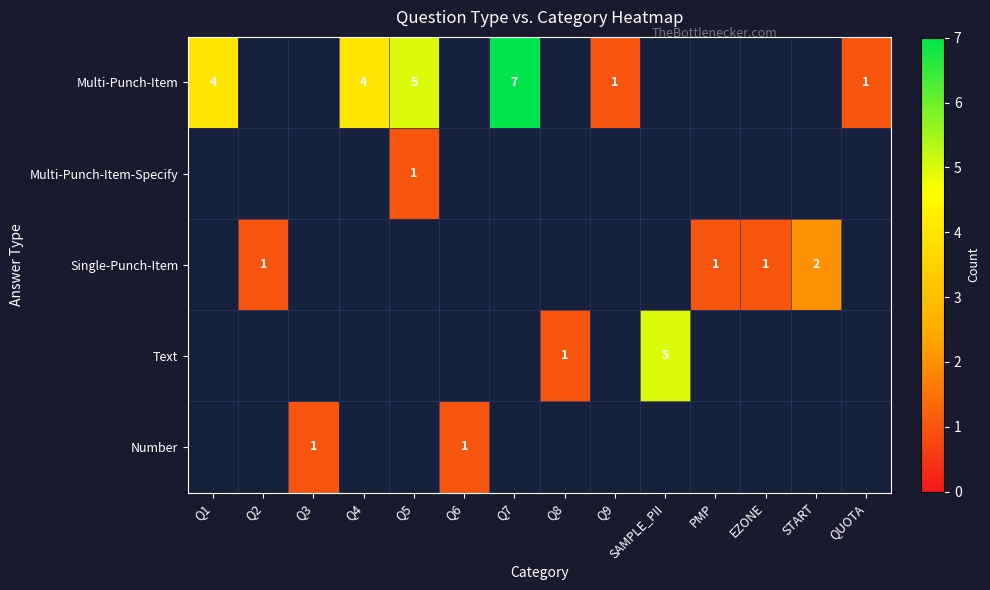

What is the sum of the Multi-Punch-Item values at Q5 and Q9?

6